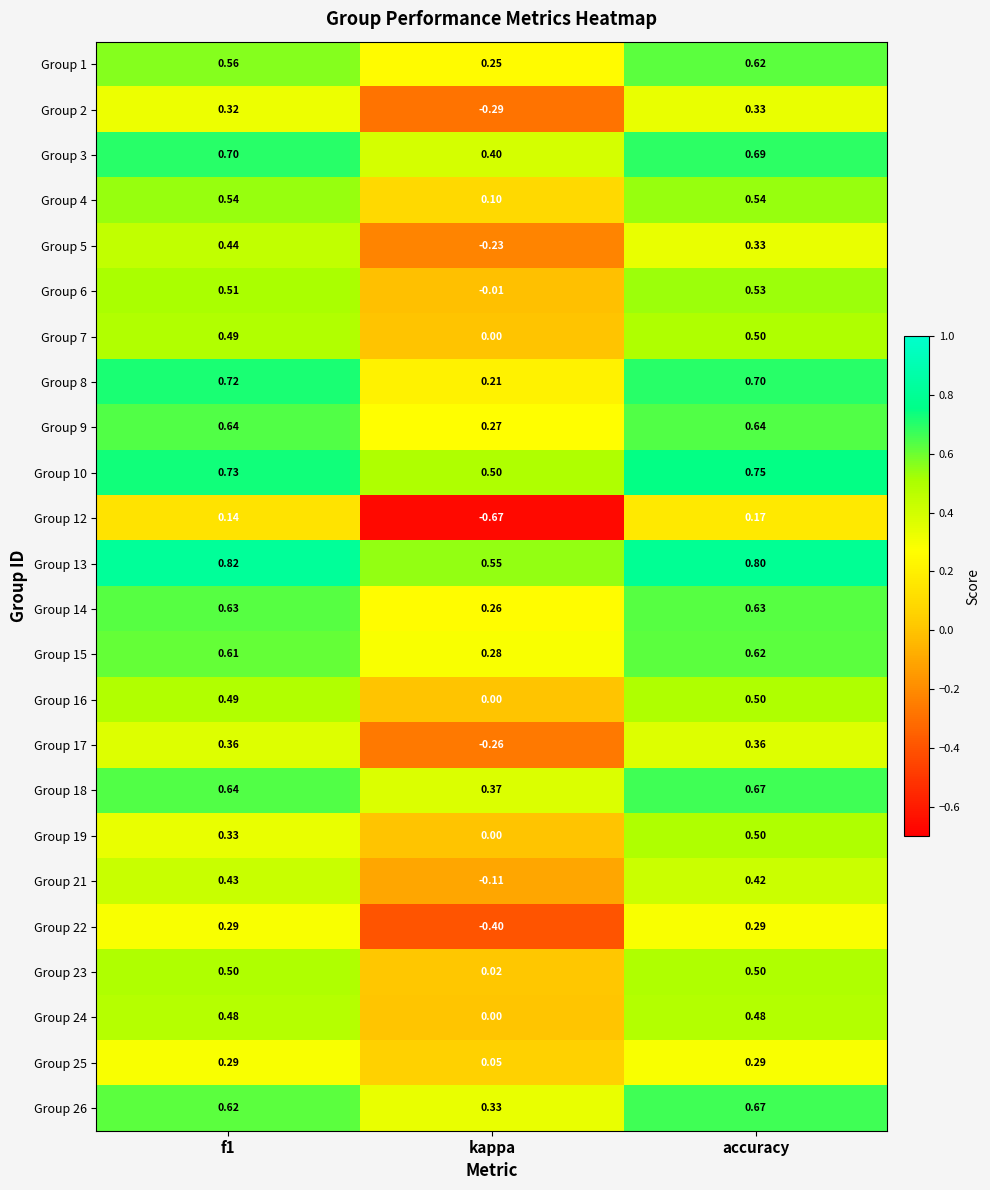

Which category has the lowest value in the Group 12 series?

kappa